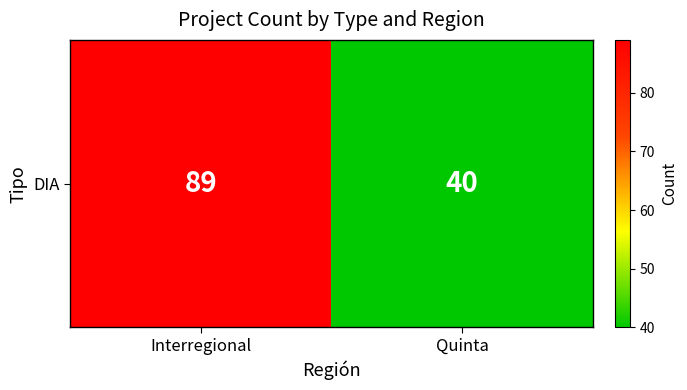

Reading left to right, what are all the values shown in this chart?

89	40